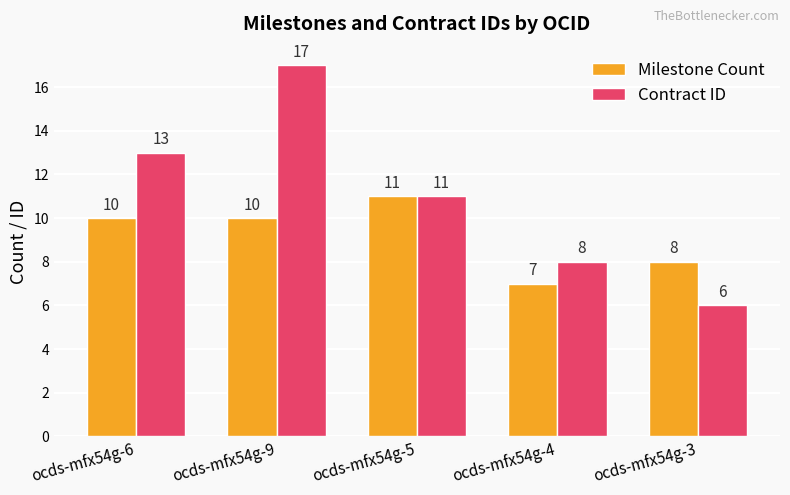

What are all the series names shown in the legend?

Milestone Count, Contract ID